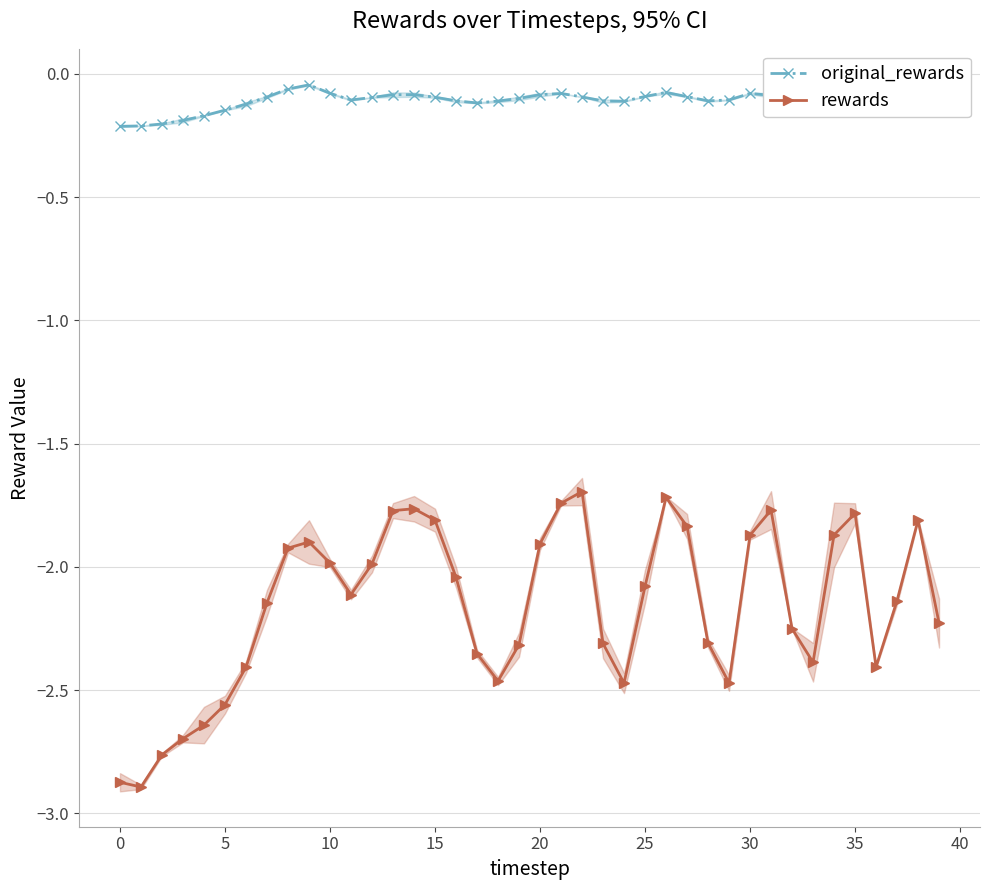

The value of rewards at 16 is -1.3. True or false?

False